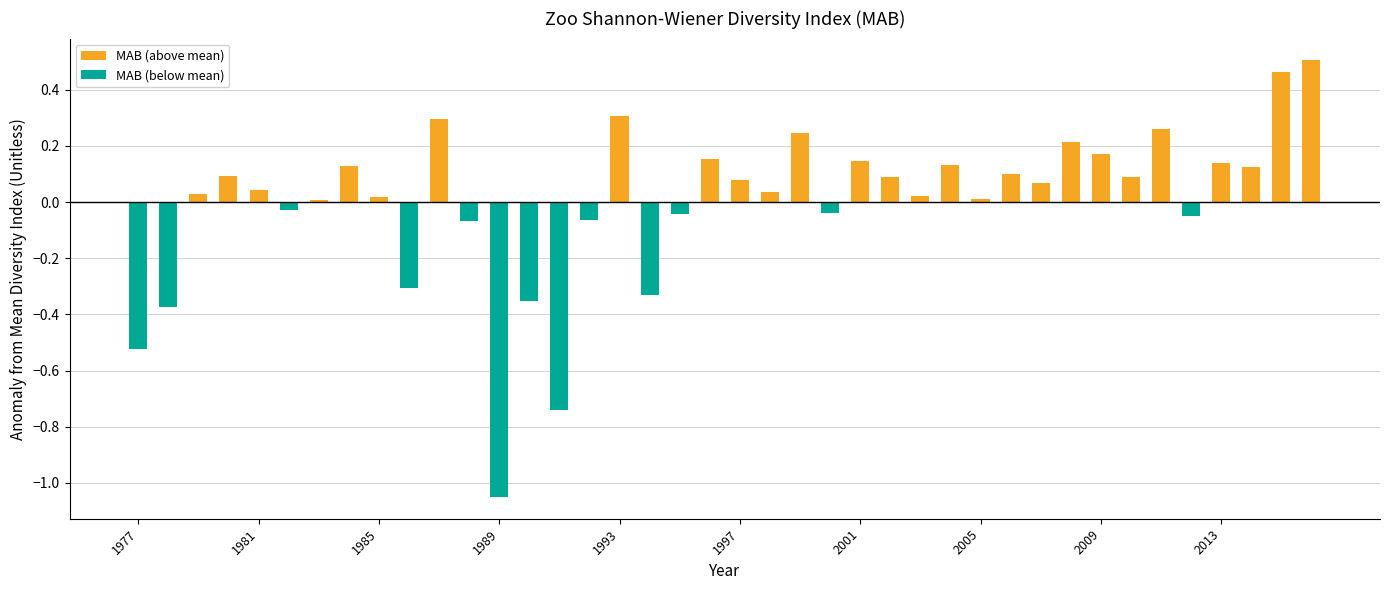

The value of MAB (above mean) at 1993 is 0.1. True or false?

False